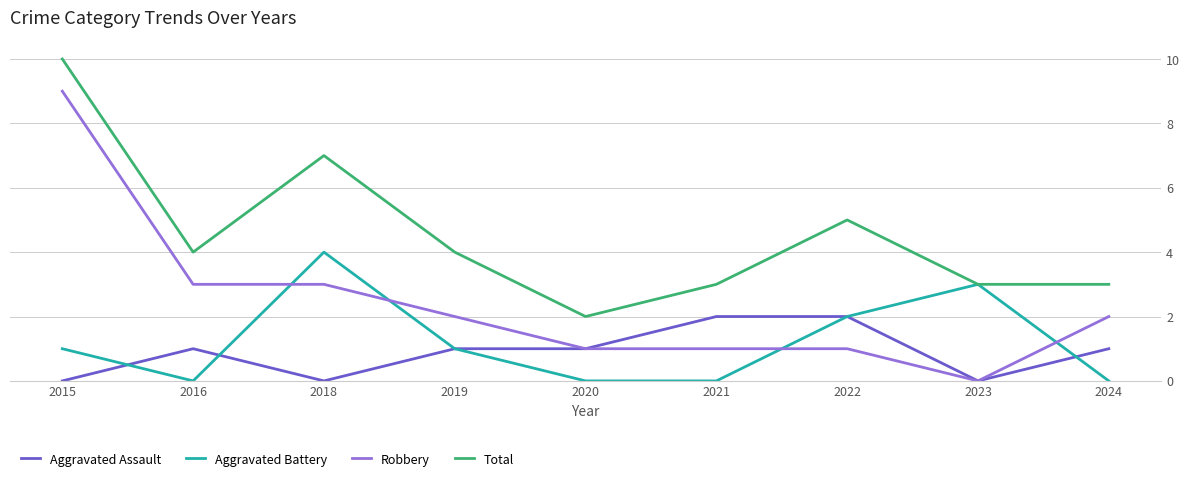

What is the approximate value of Robbery at 2019?

2